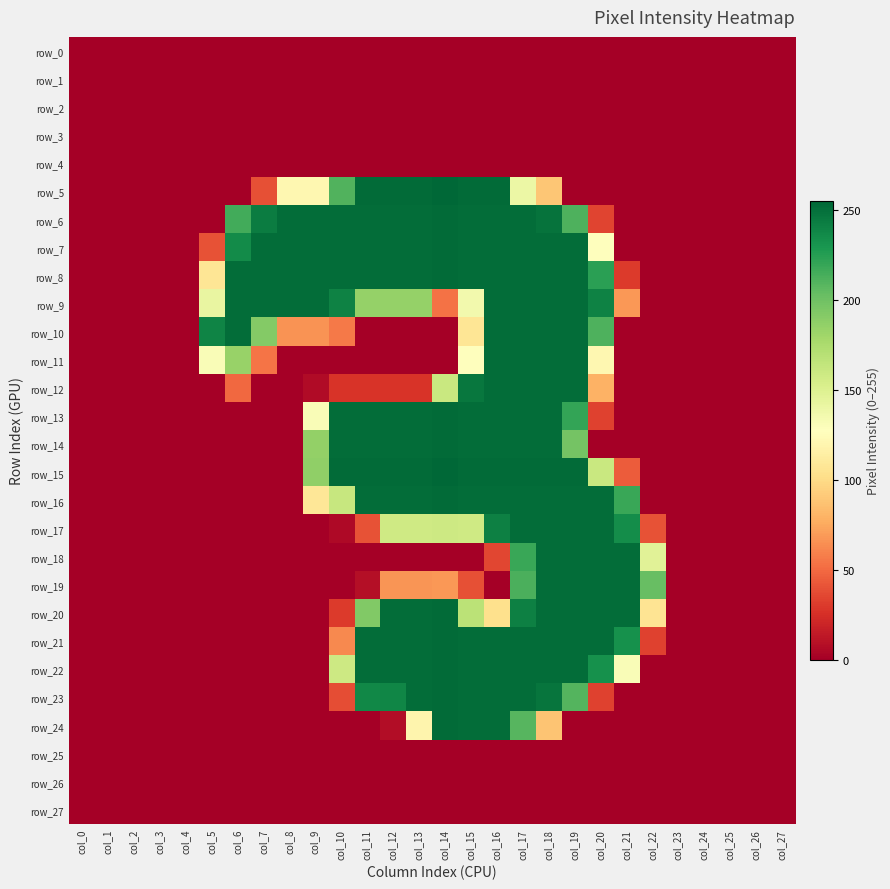

How many values in row_19 are above zero?

11